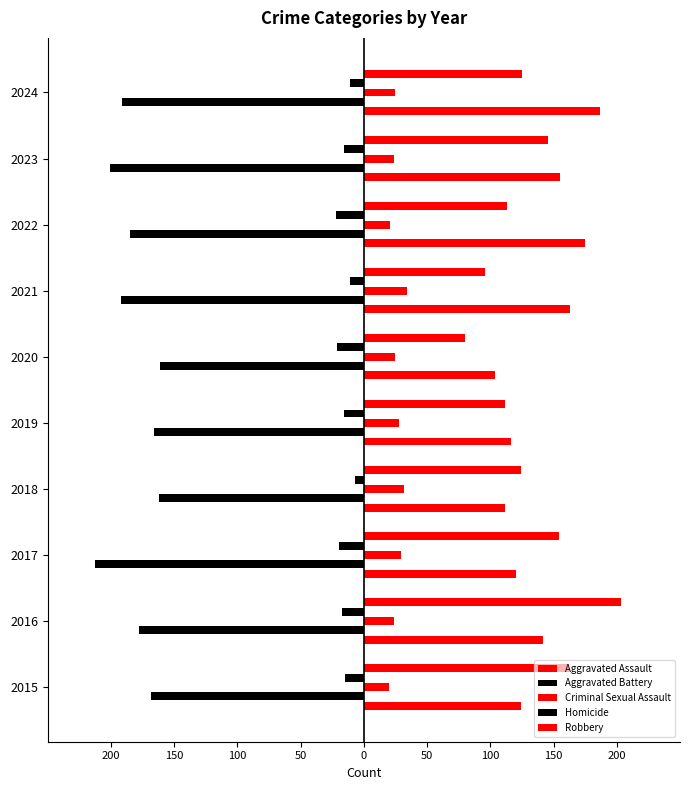

Reading left to right, extract all data points from this chart.

Aggravated Assault: 124	142	120	112	116	104	163	175	155	187
Aggravated Battery: -168	-178	-213	-162	-166	-161	-192	-185	-201	-191
Criminal Sexual Assault: 20	24	29	32	28	25	34	21	24	25
Homicide: -15	-17	-20	-7	-16	-21	-11	-22	-16	-11
Robbery: 162	203	154	124	112	80	96	113	146	125